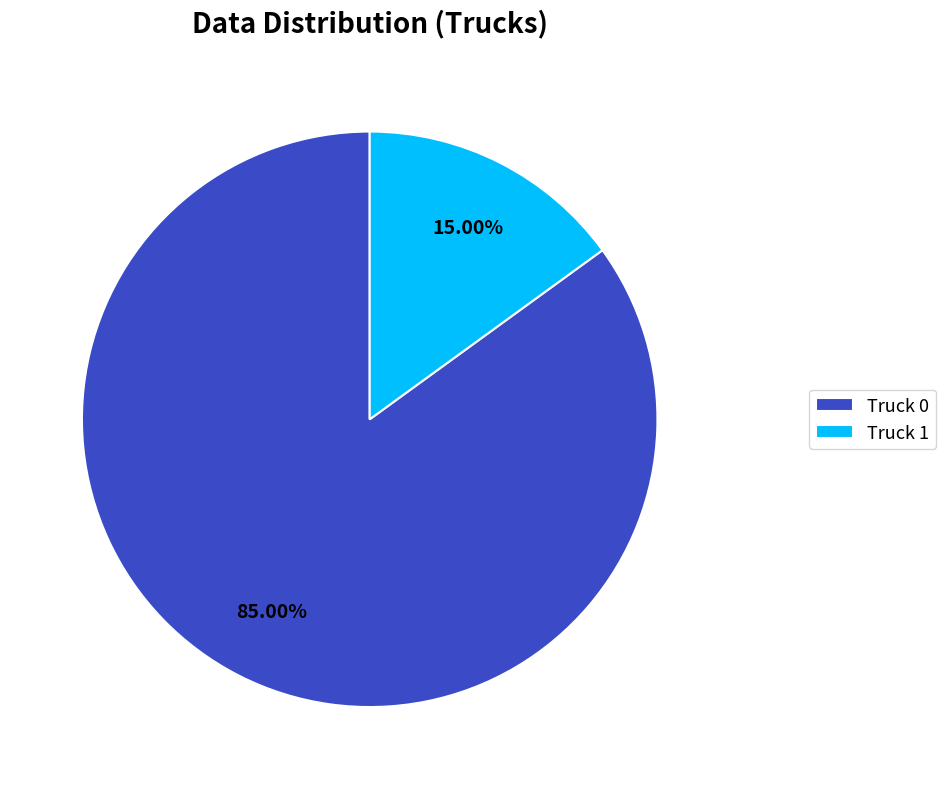

To the nearest percent, what portion does Truck 1 represent?

15%